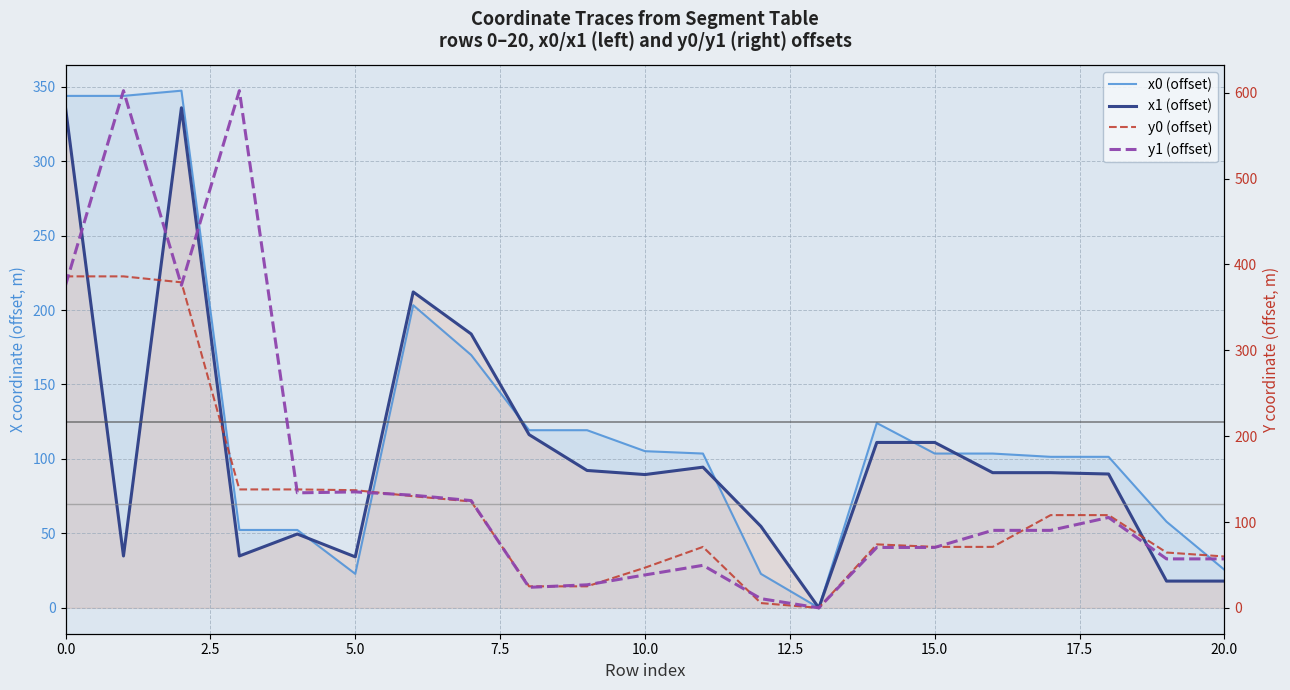

Which series has the widest spread of values?

y1 (offset)